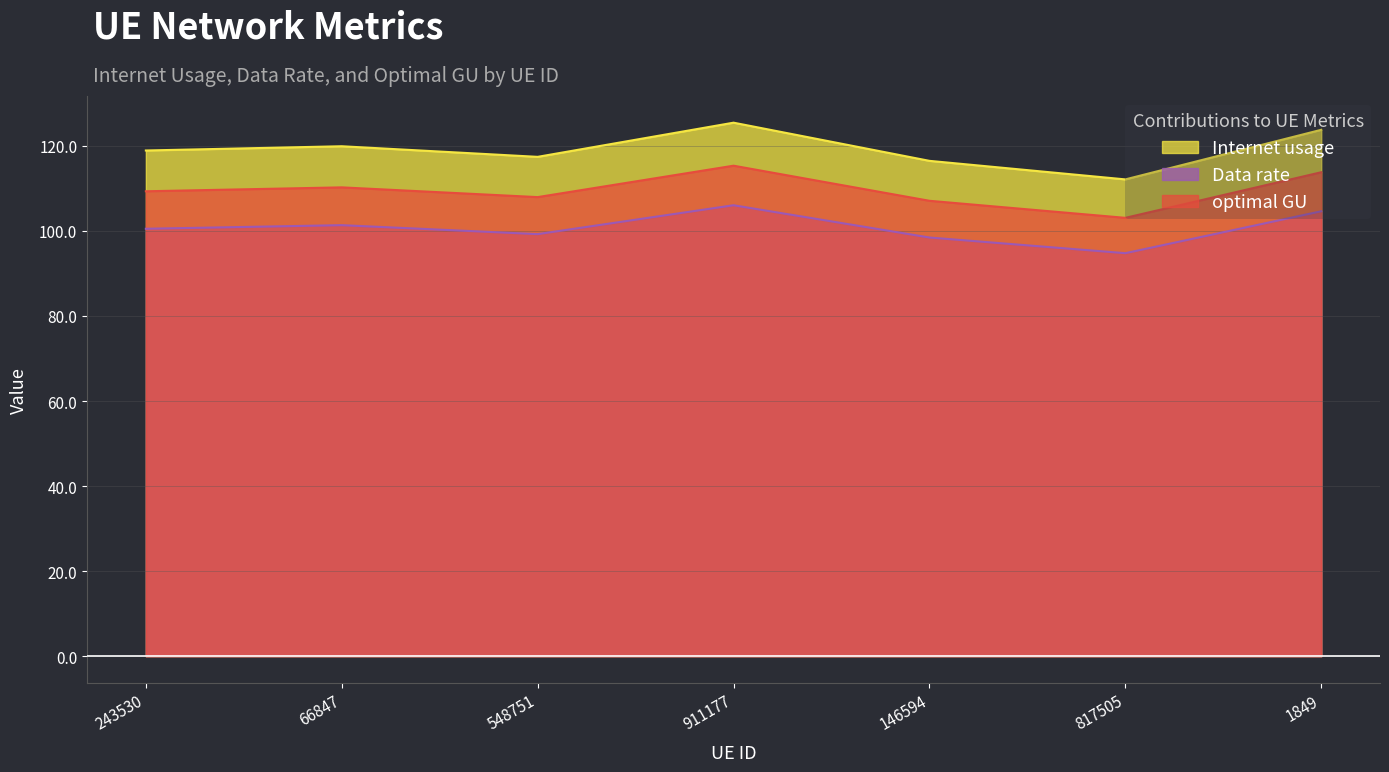

Which series has the largest total across all categories?

Internet usage